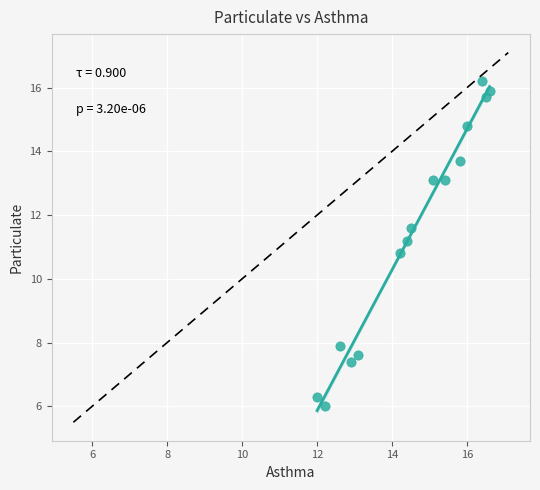

What is the range of X values (max minus min)?

4.6